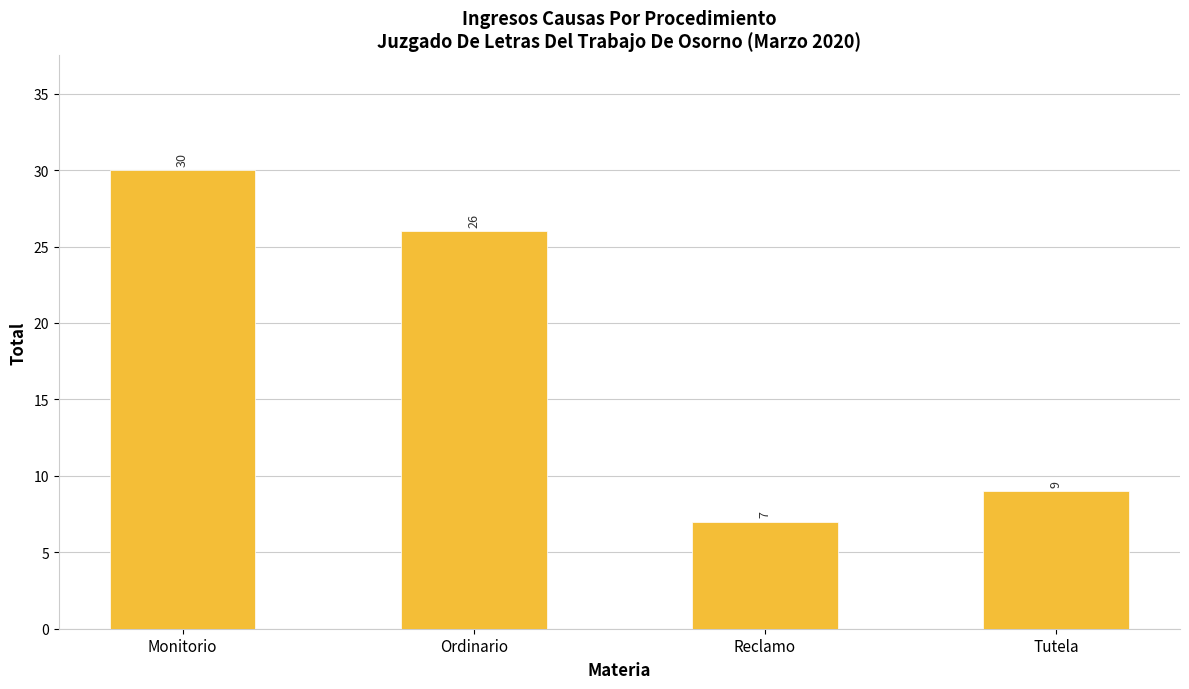

What is the difference between the values at Monitorio and Tutela?

21